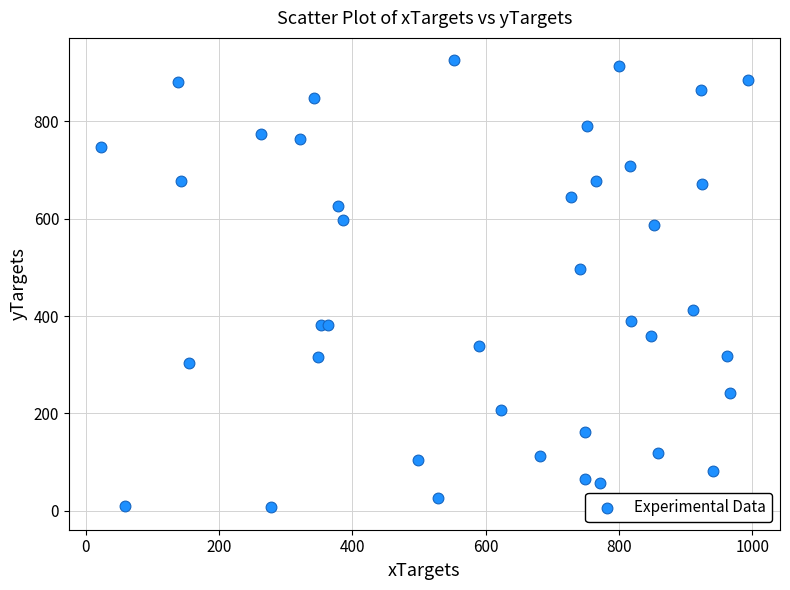

What Y value in the scatter plot is closest to 466?

497.2